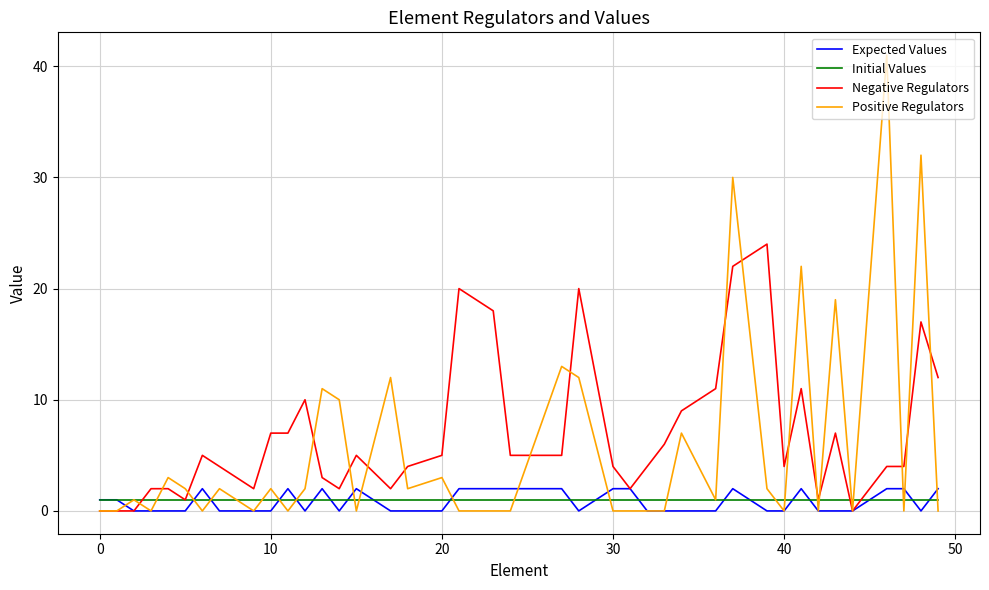

Rank the series by their maximum value, from highest to lowest.

Positive Regulators, Negative Regulators, Expected Values, Initial Values